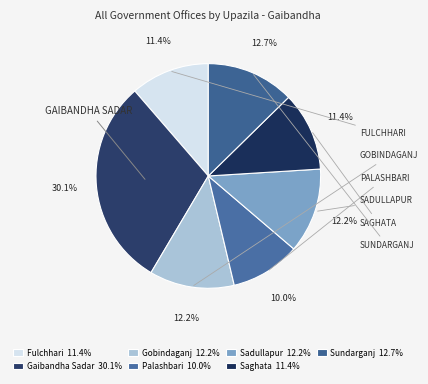

How many slices are in this pie chart?

7